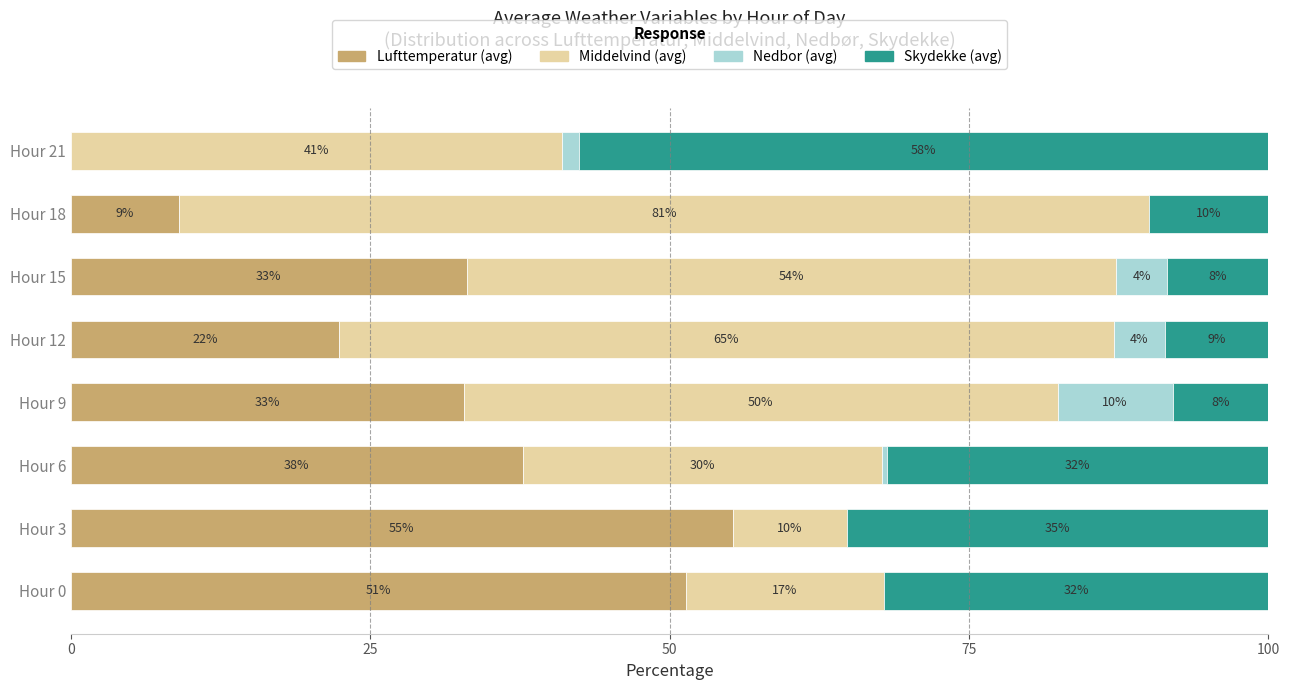

The Lufttemperatur (avg) series shows 51.4 at Hour 0. True or false?

True